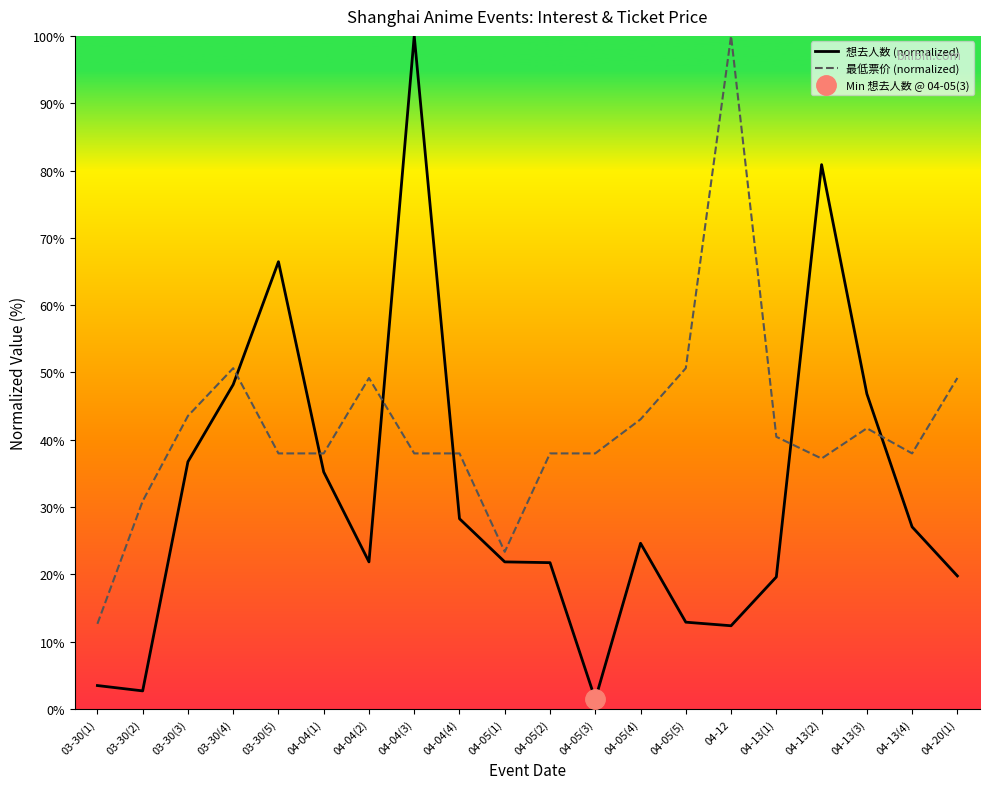

How many intersections are there between 最低票价 (normalized) and 想去人数 (normalized)?

6